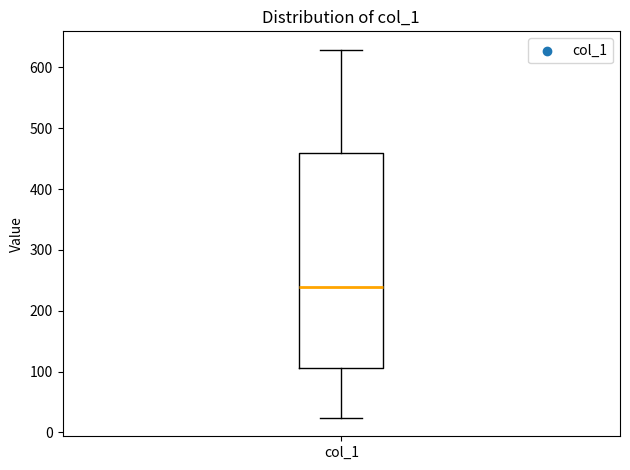

Transcribe this box plot: give where the median line is, the range the box spans, and where the two whiskers end, as read against the y-axis. The values are not printed on the chart, so give them approximately, as read against the axis.

median 240, box 110 to 460, whiskers 20 to 630